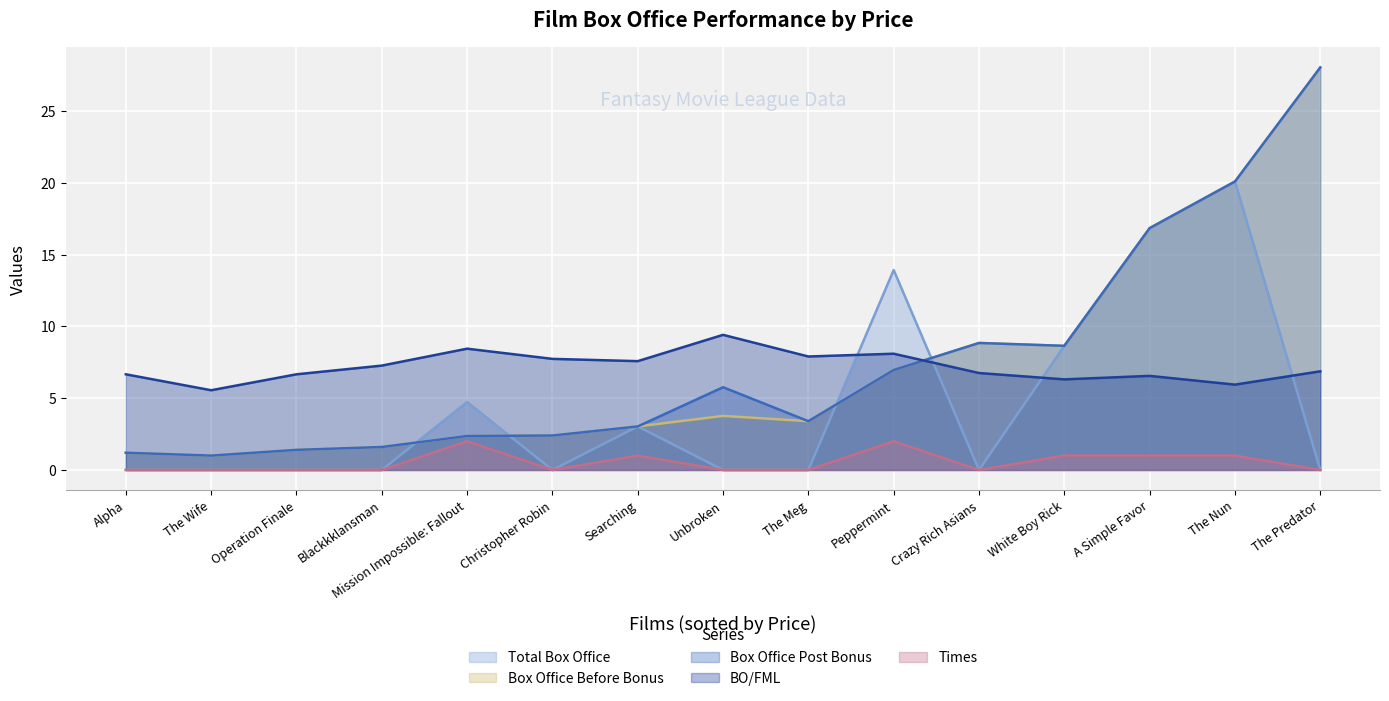

The value of BO/FML at White Boy Rick is 1.9. True or false?

False